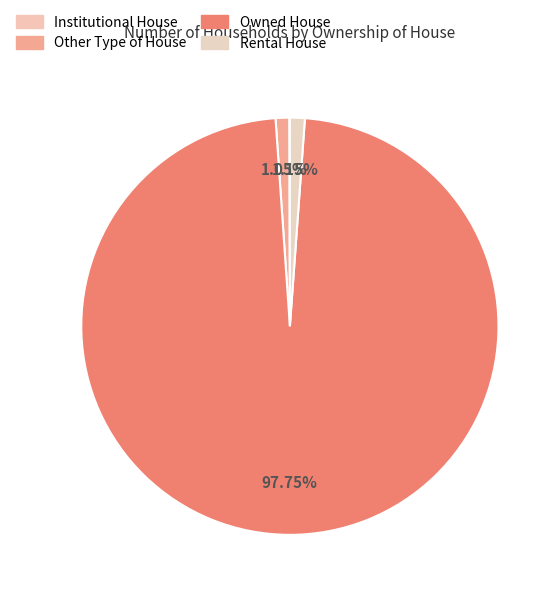

How many segments does this pie chart have?

4